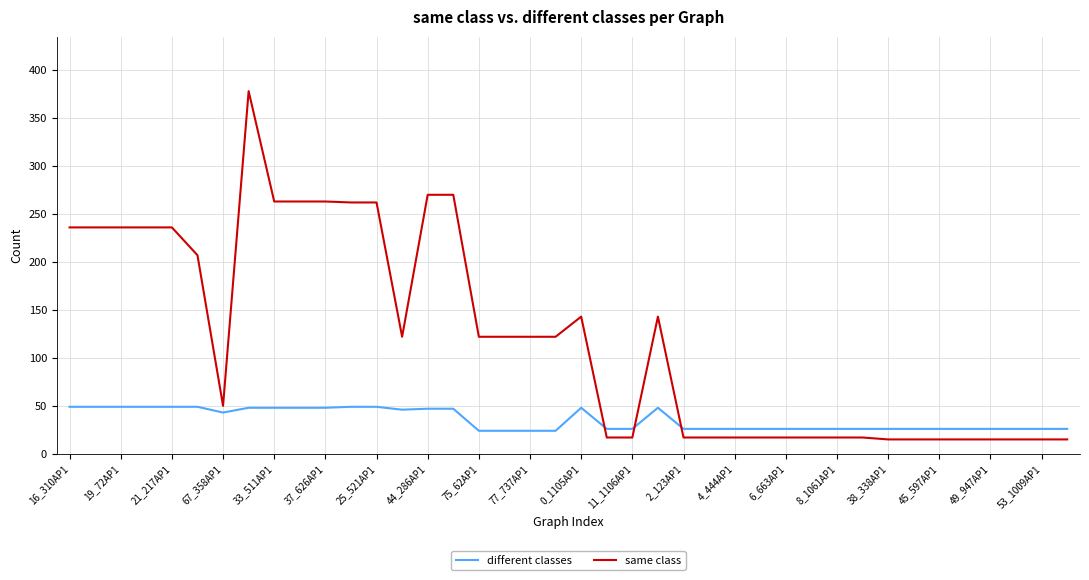

Which series has the largest total across all categories?

same class